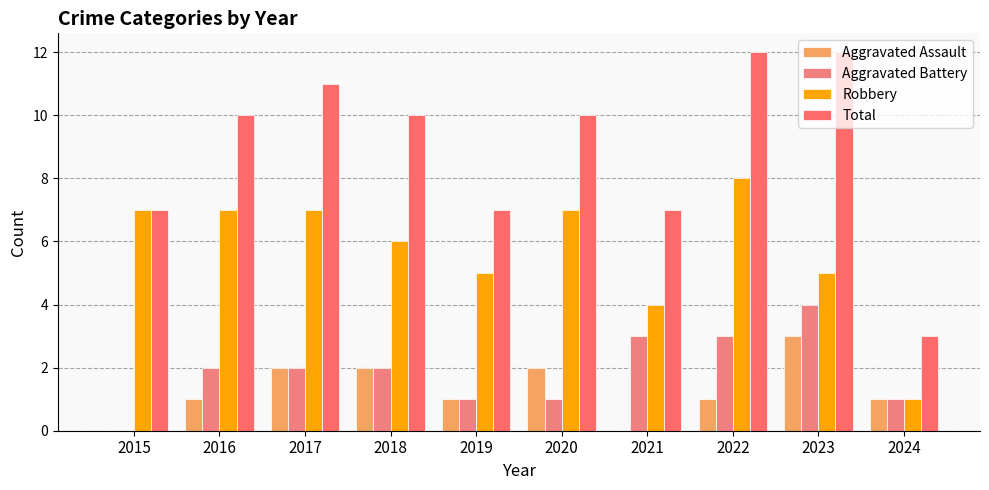

How many groups of bars are there?

10